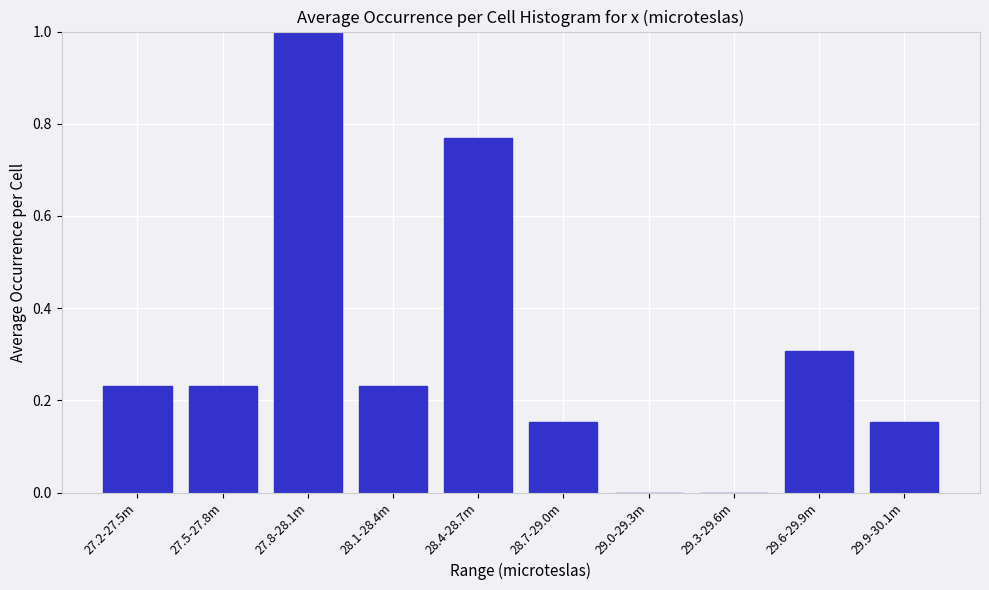

What is the sum of the values at 28.1-28.4m and 27.8-28.1m?

1.2